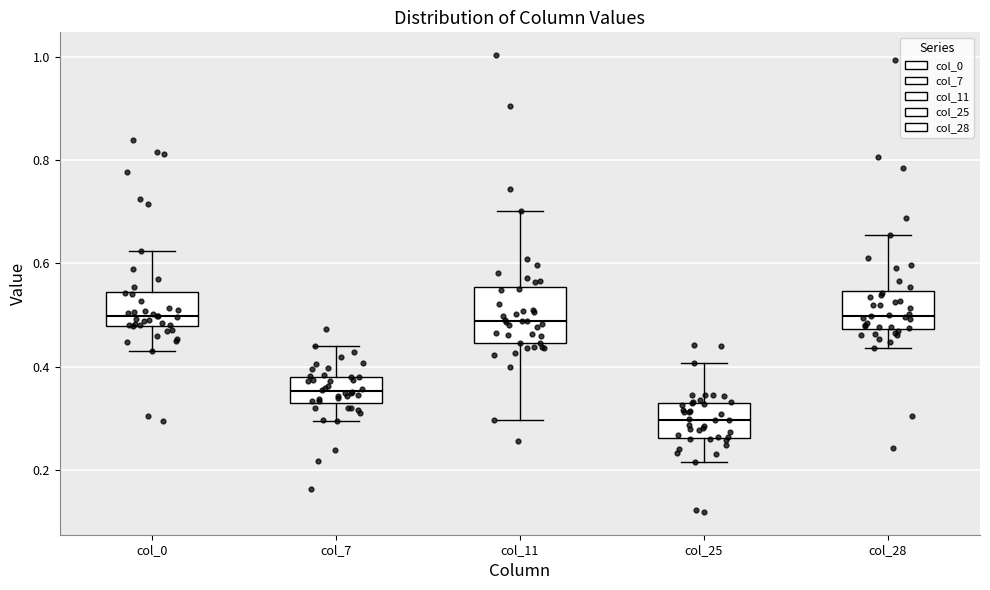

Where is the upper edge of the box for col_28 on the y-axis? The values are not printed on the chart, so give them approximately, as read against the axis.

0.54